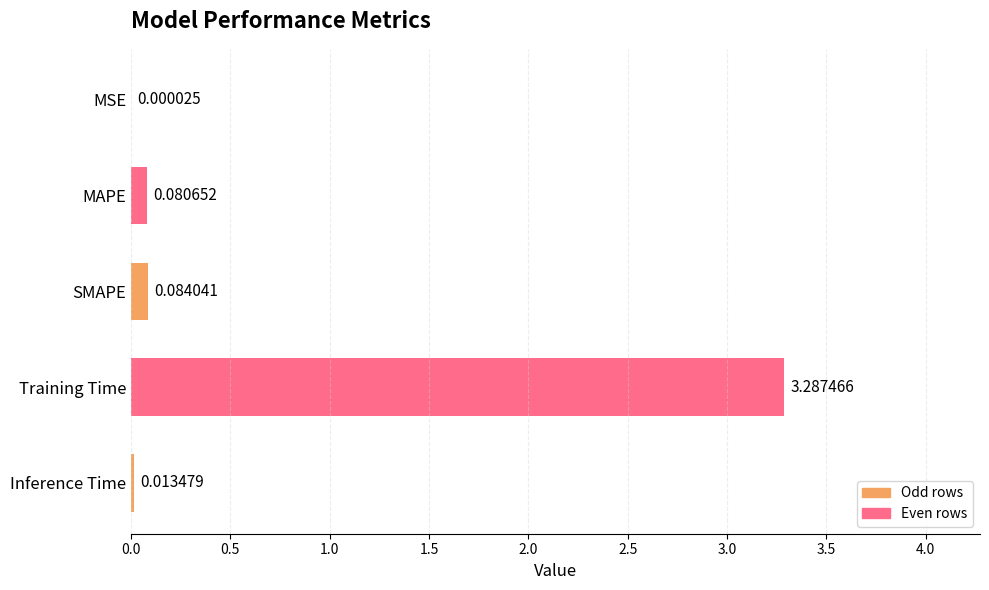

What is the sum of all values?

3.5